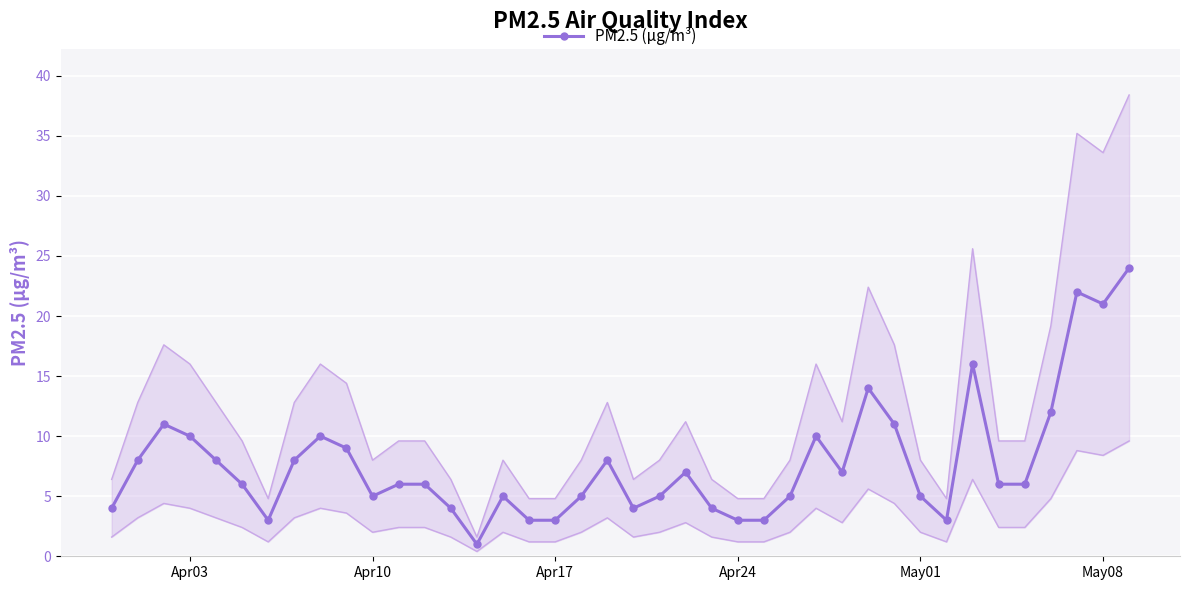

True or false: PM2.5 (μg/m³) has a value of 3 at Apr24.

True